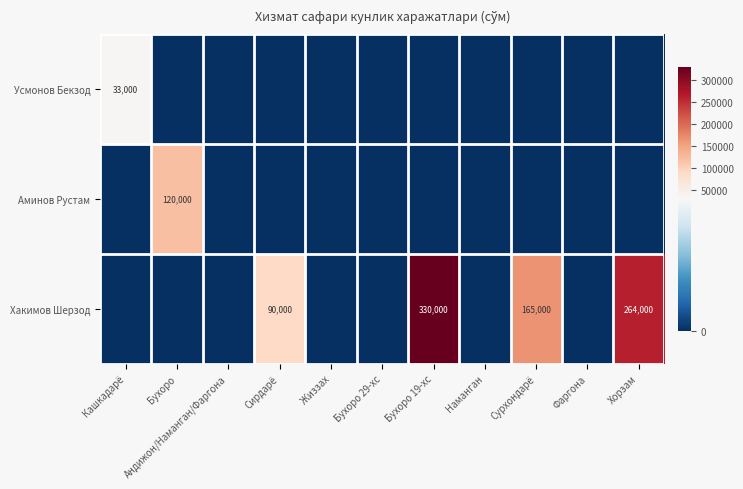

The Аминов Рустам series shows 204186 at Бухоро. True or false?

False